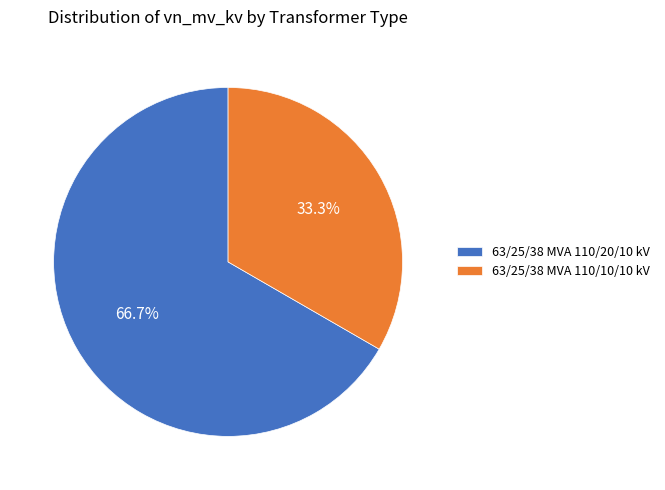

What portion of the pie excludes 63/25/38 MVA 110/10/10 kV?

66.7%